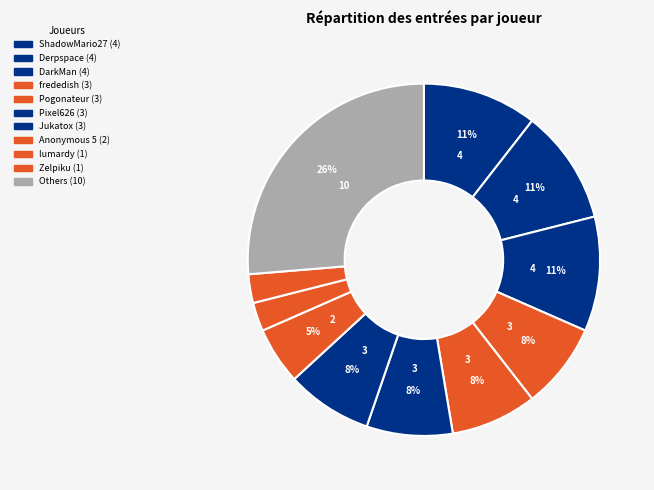

How many segments does this pie chart have?

11